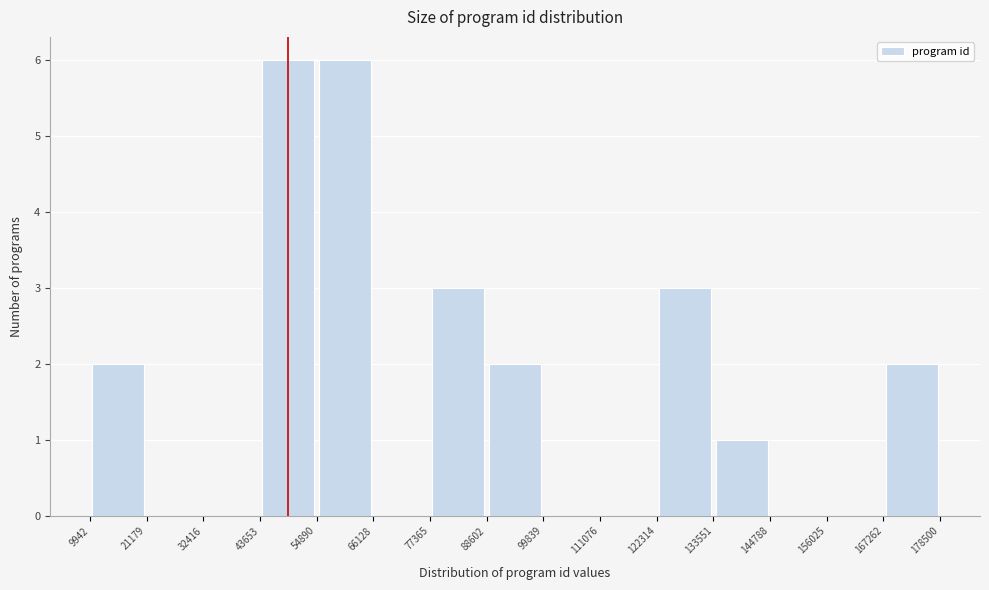

Reading left to right, transcribe this chart: for each bar, give the range it covers on the x-axis and its height. The values are not printed on the chart, so give them approximately, as read against the axis.

9942 to 21179: 2
21179 to 32416: 0
32416 to 43653: 0
43653 to 54890: 6
54890 to 66128: 6
66128 to 77365: 0
77365 to 88602: 3
88602 to 99839: 2
99839 to 111076: 0
111076 to 122314: 0
122314 to 133551: 3
133551 to 144788: 1
144788 to 156025: 0
156025 to 167262: 0
167262 to 178500: 2